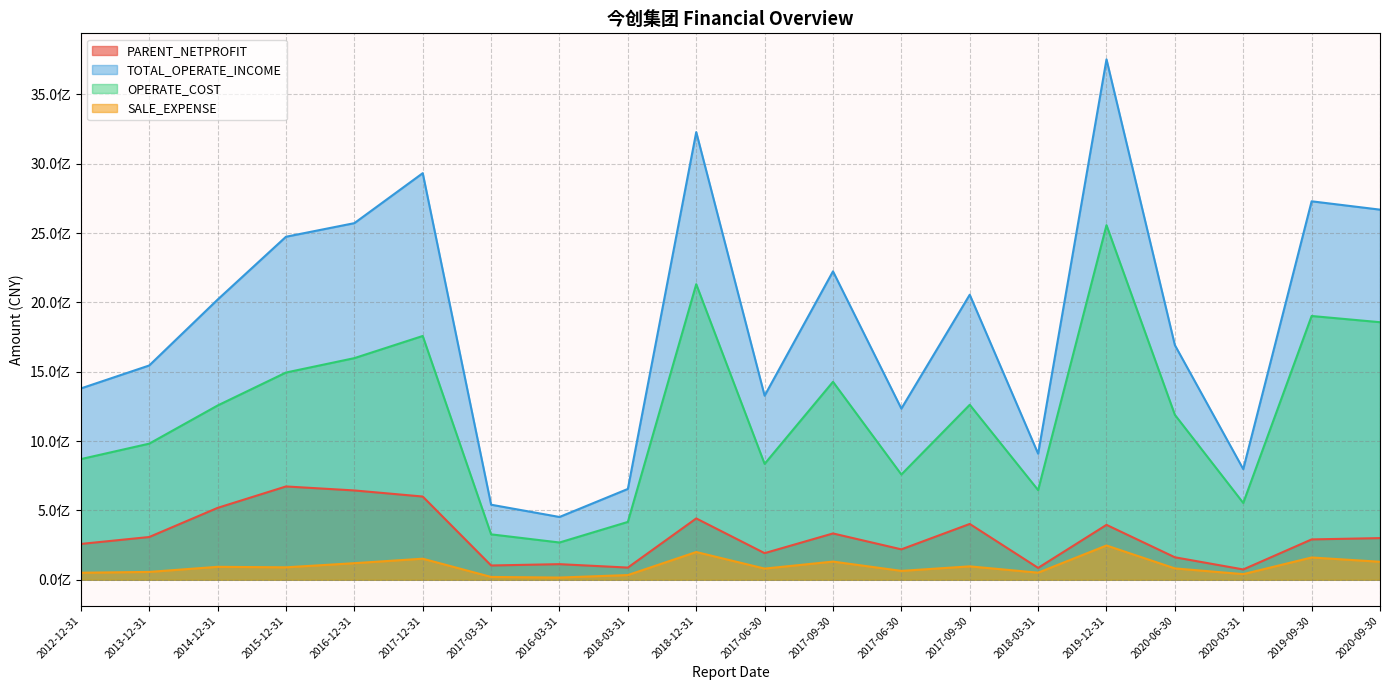

What is the label of the 6th point from the left?

2017-12-31